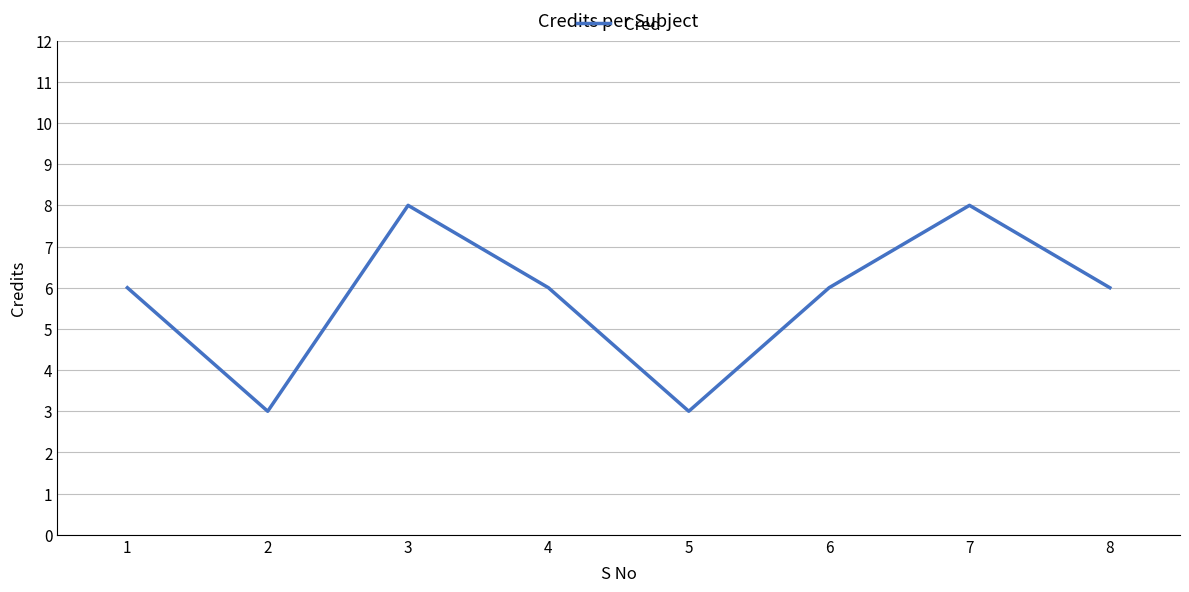

Reading left to right, list all the values displayed in this chart.

1=6	2=3	3=8	4=6	5=3	6=6	7=8	8=6